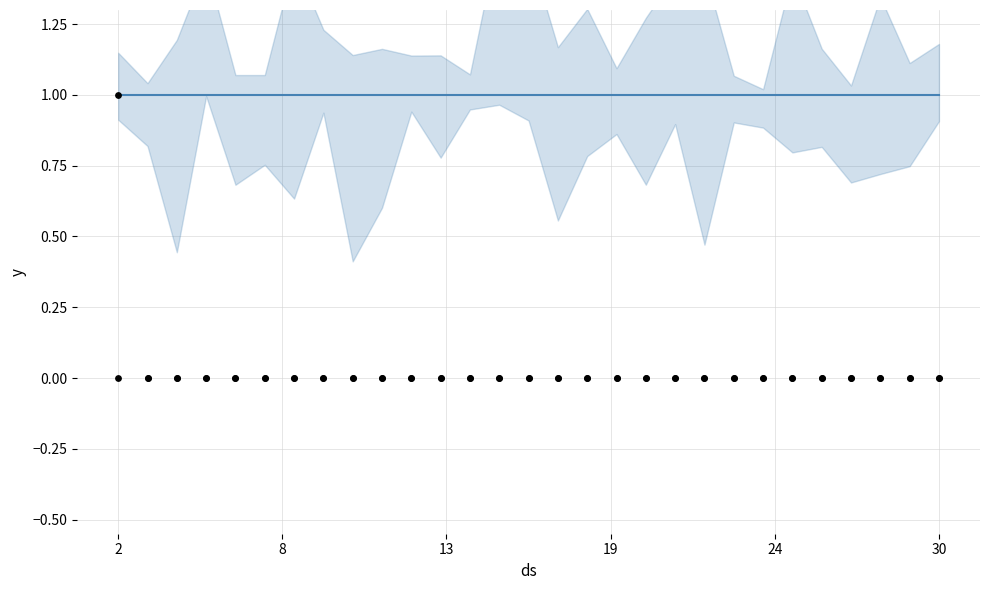

At which category is the sum across all series the highest?

2